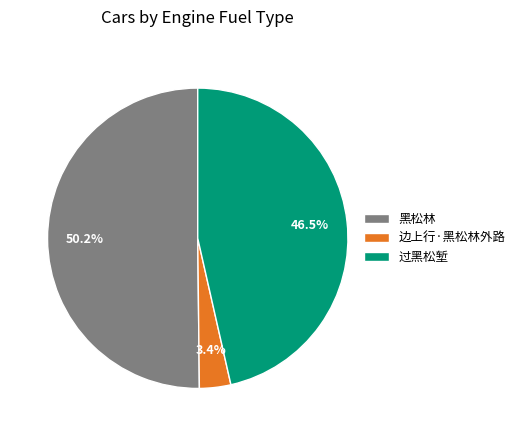

What percentage is NOT represented by 过黑松堑?

53.5%